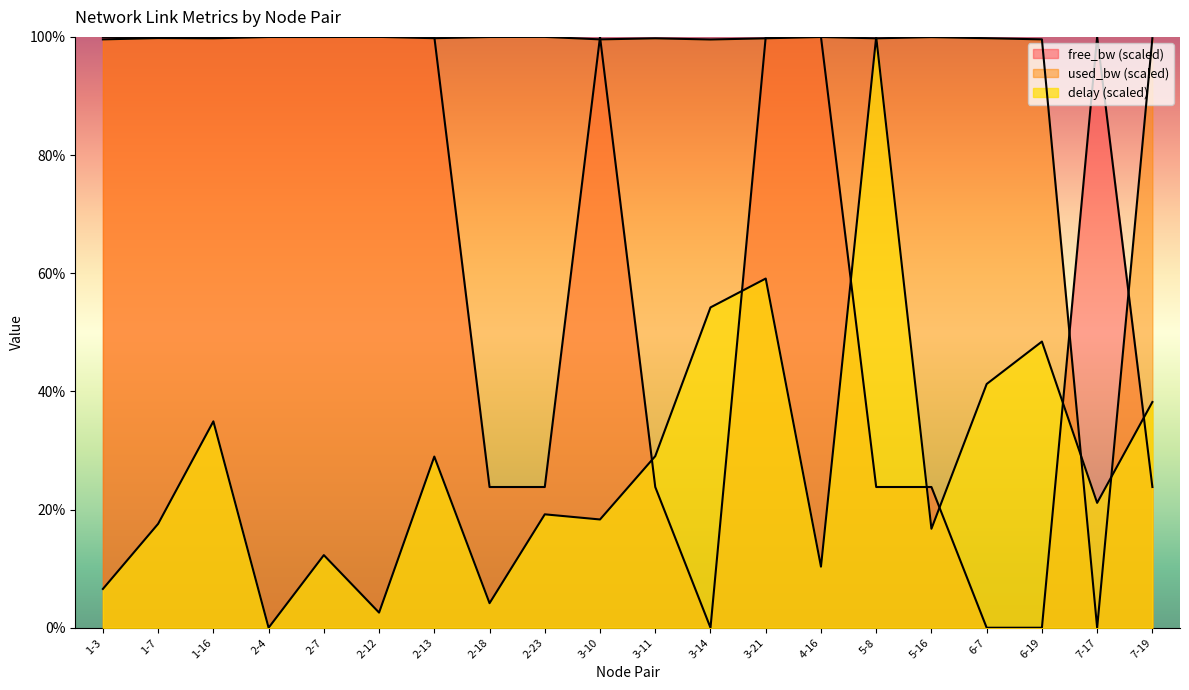

What is the spread (max minus min) of values at 2-4?

100.0